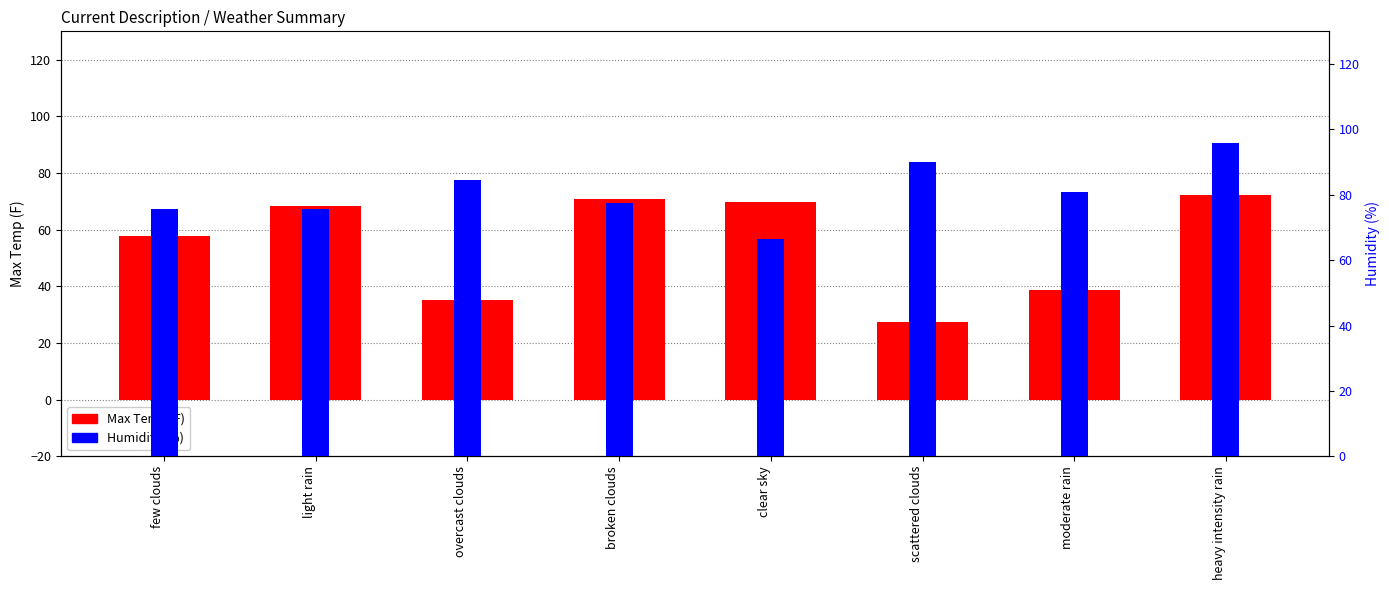

What is the sum of all Humidity (%) values?

646.9